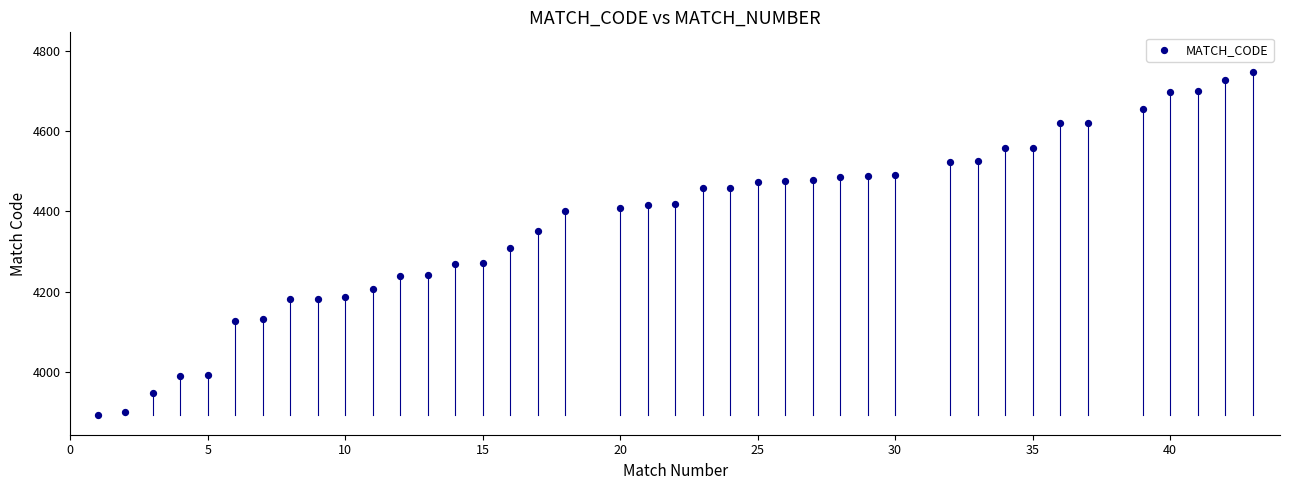

What is the range of Y values (max minus min)?

852